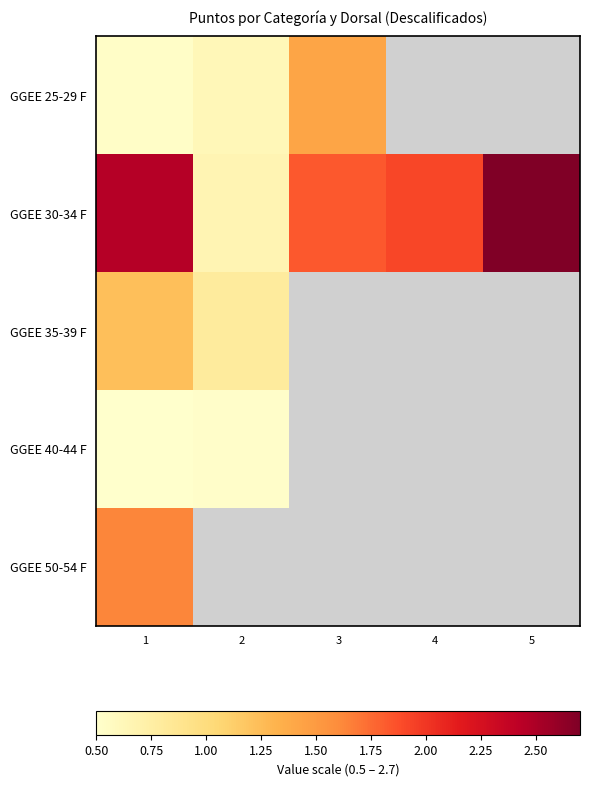

At which label is GGEE 25-29 F closest to 0?

1